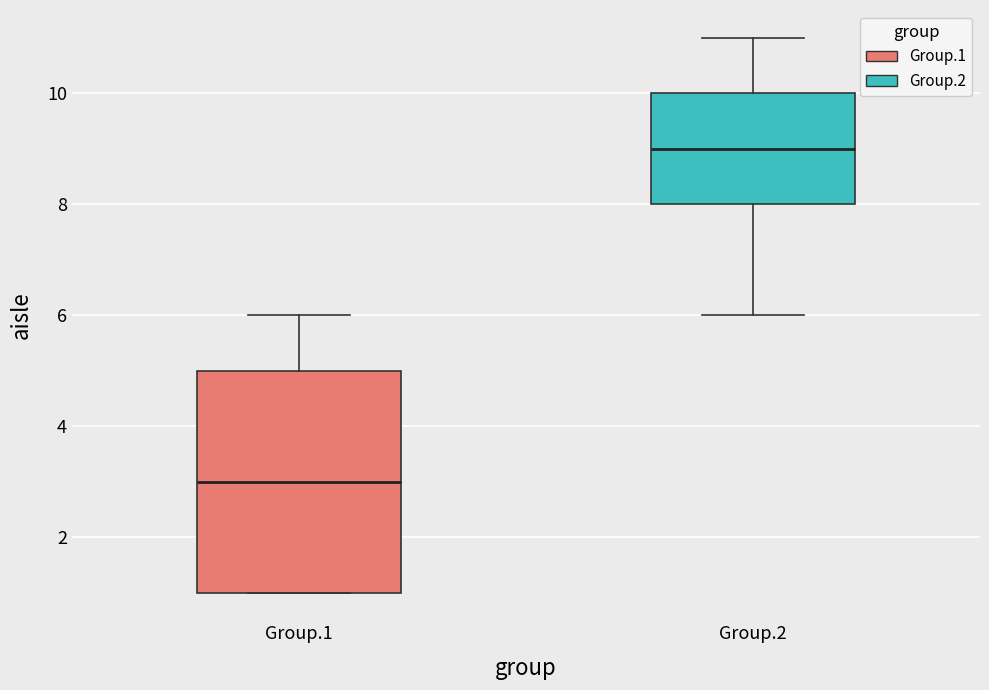

Which box is the tallest, from its lower edge to its upper edge?

Group.1